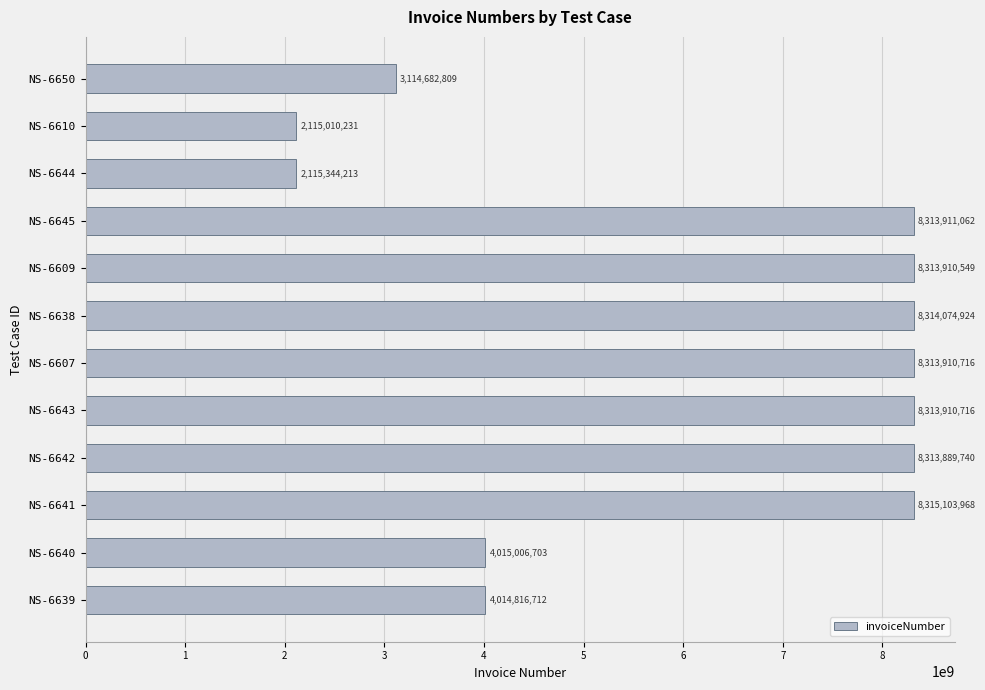

Reading bottom to top, list all the values displayed in this chart.

4014816712	4015006703	8315103968	8313889740	8313910716	8313910716	8314074924	8313910549	8313911062	2115344213	2115010231	3114682809